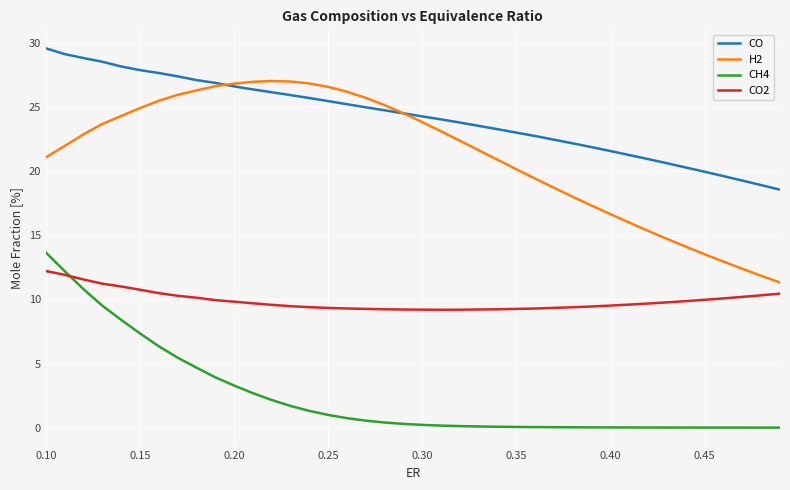

What is the average value of the CH4 series?

2.4